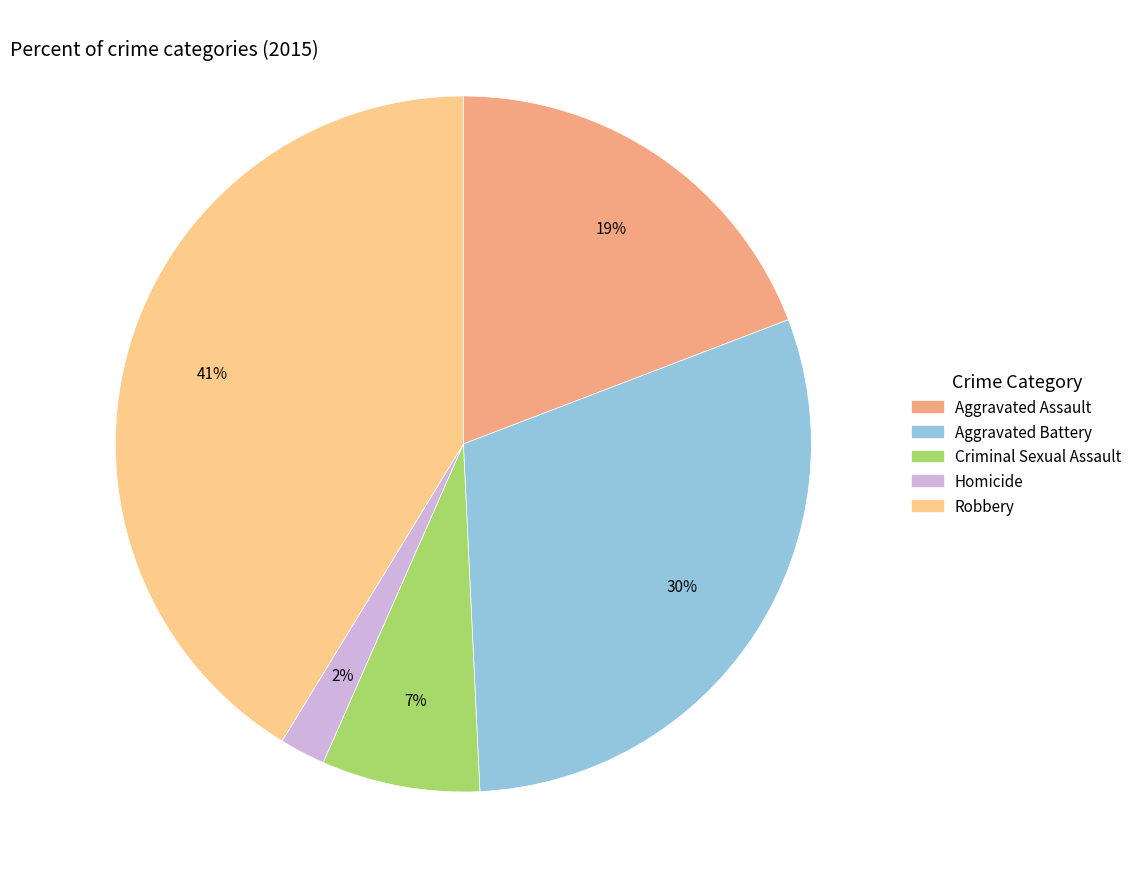

Between Robbery and Homicide, which is larger?

Robbery